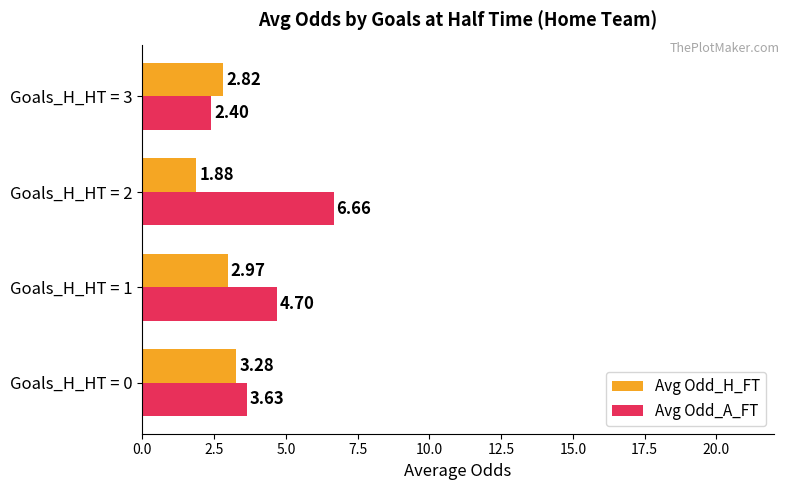

List the series in order of their peak value, highest first.

Avg Odd_A_FT, Avg Odd_H_FT